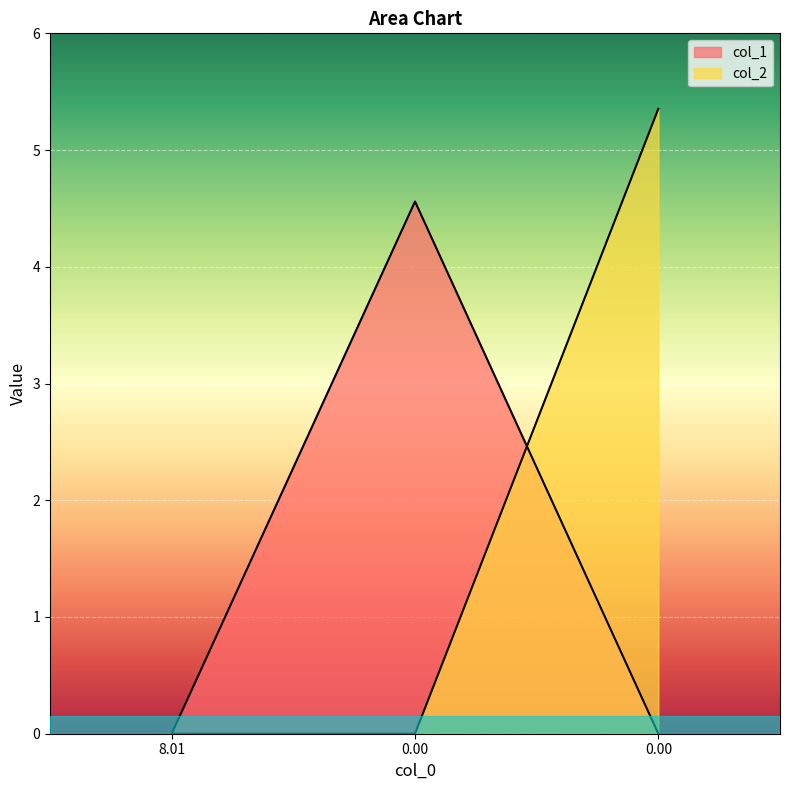

Count the number of categories in the chart.

3